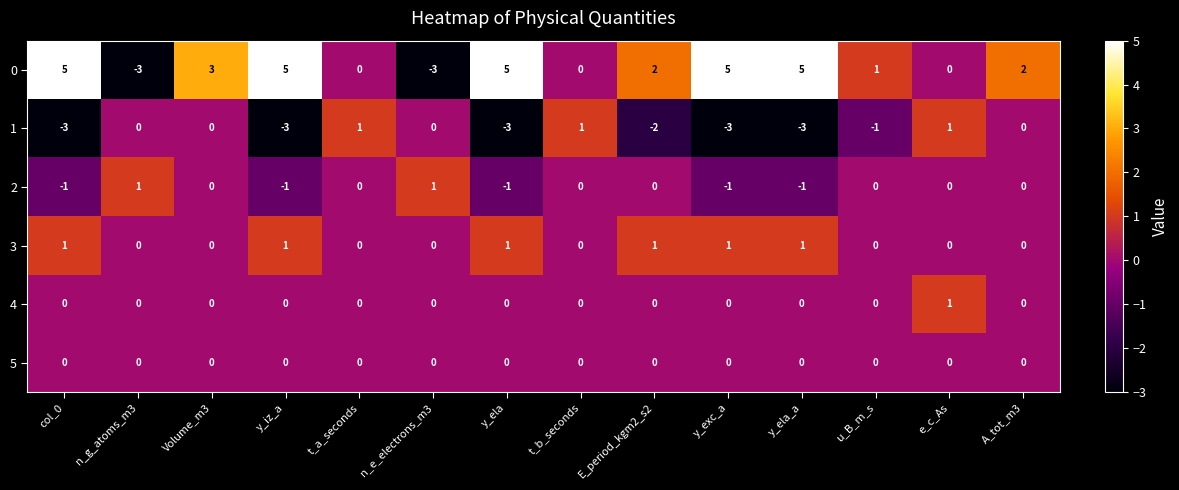

At which category is the sum across all series the highest?

Volume_m3